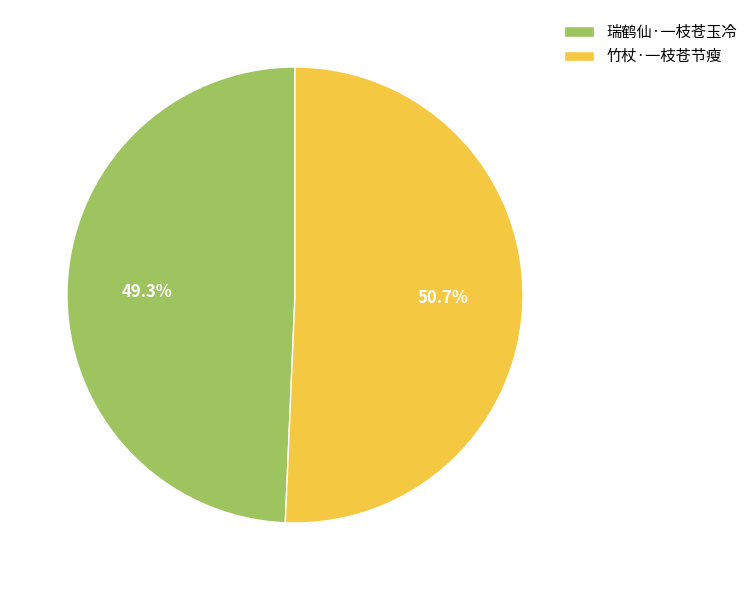

To the nearest percent, what is the difference between the 竹杖·一枝苍节瘦 and 瑞鹤仙·一枝苍玉冷 slice percentages?

1%